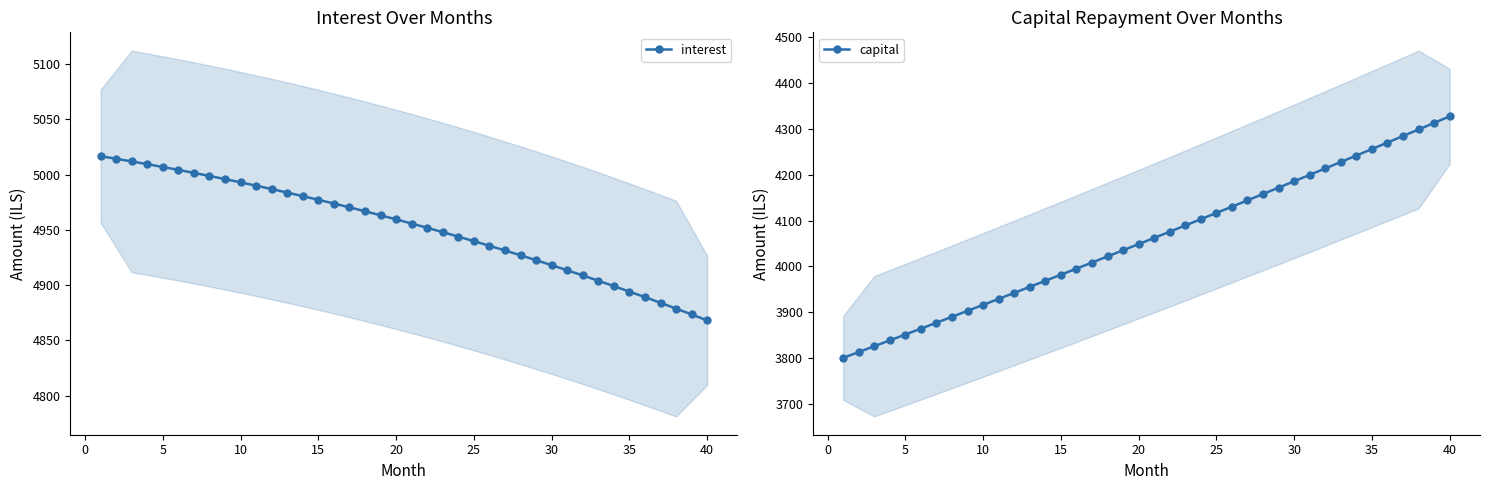

At how many categories does at least one series exceed 4254?

40